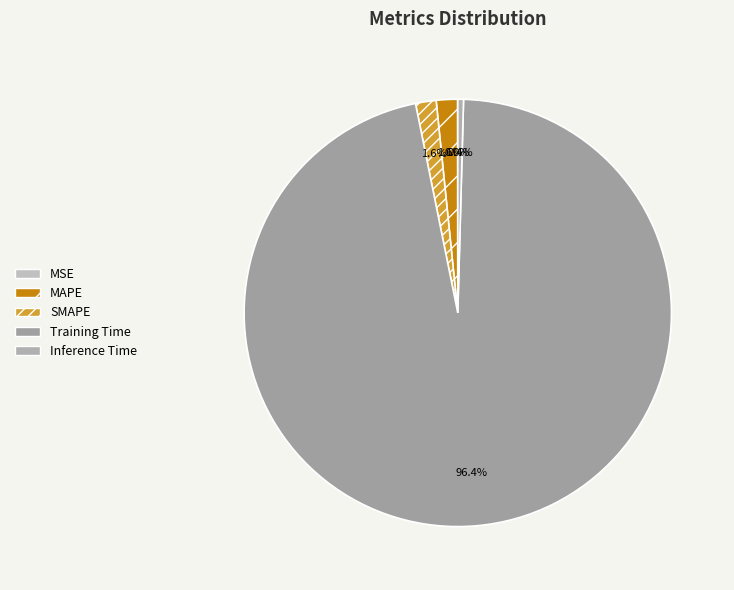

Rank the categories by value from highest to lowest.

Training Time, MAPE, SMAPE, Inference Time, MSE